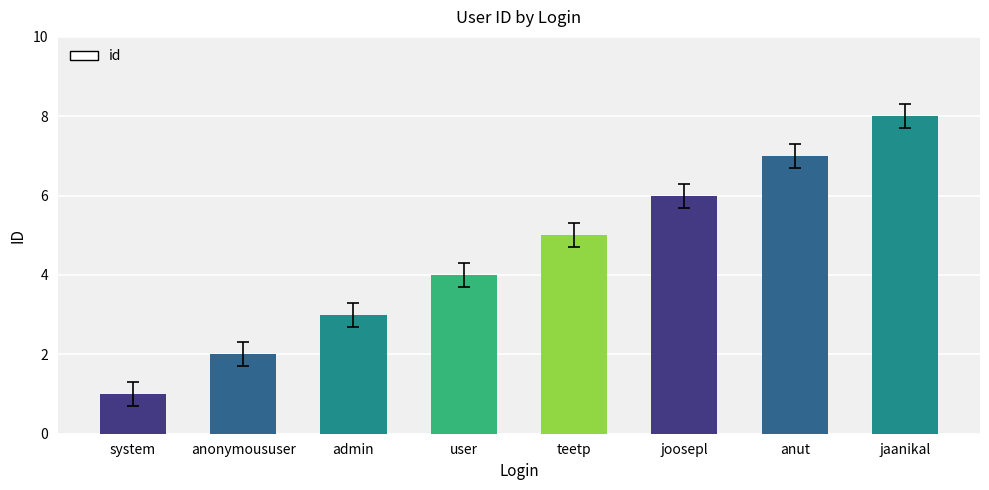

How many bars are there in total?

8